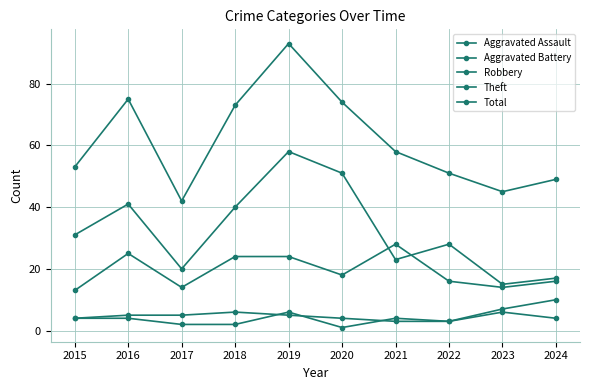

Does the chart have visible grid lines?

Yes